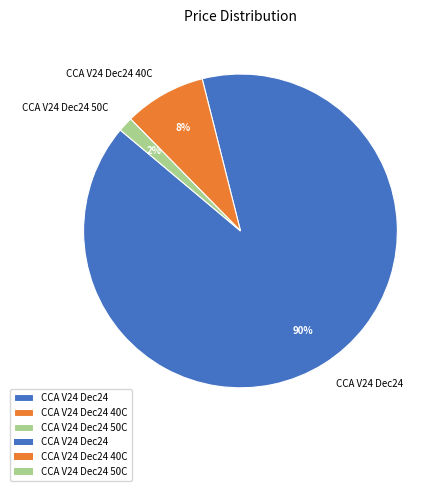

To the nearest percent, what percentage of the pie is CCA V24 Dec24?

90%